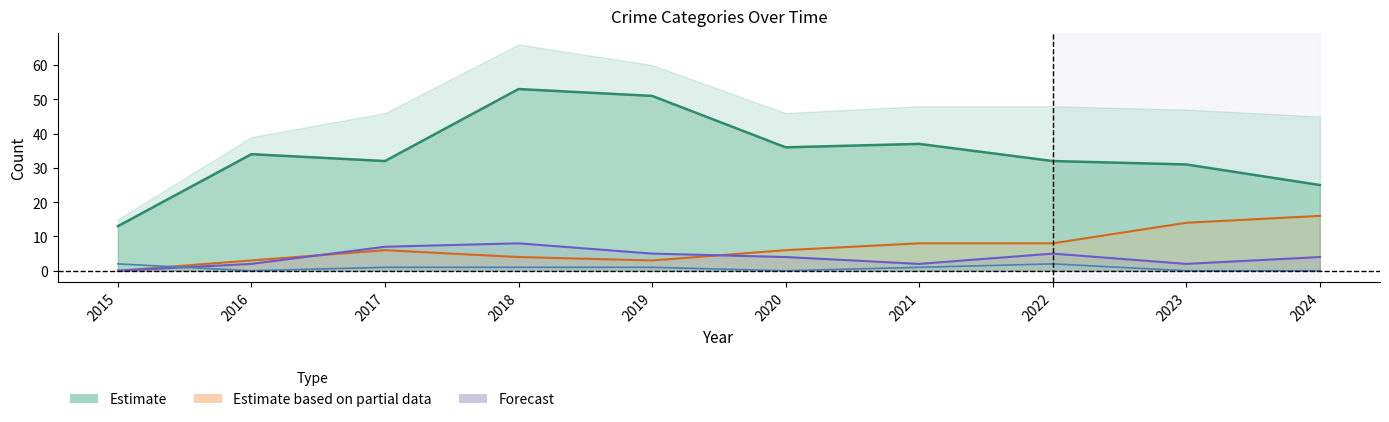

Which series has the widest spread of values?

Robbery (Estimate)